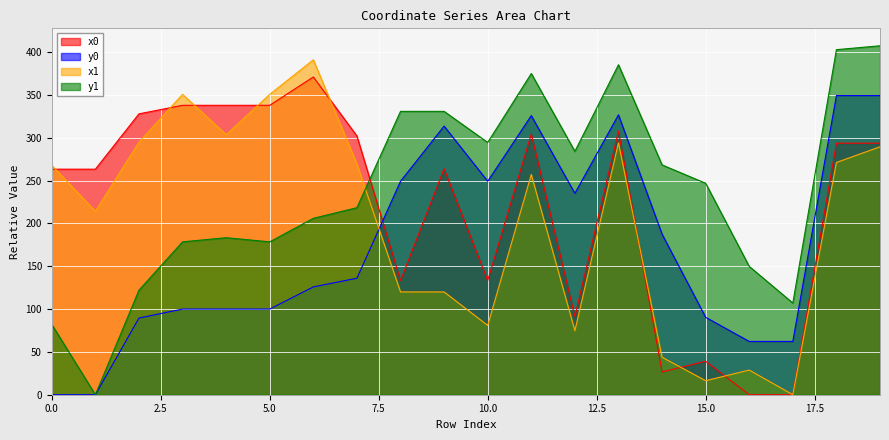

Which series has the widest spread of values?

y1